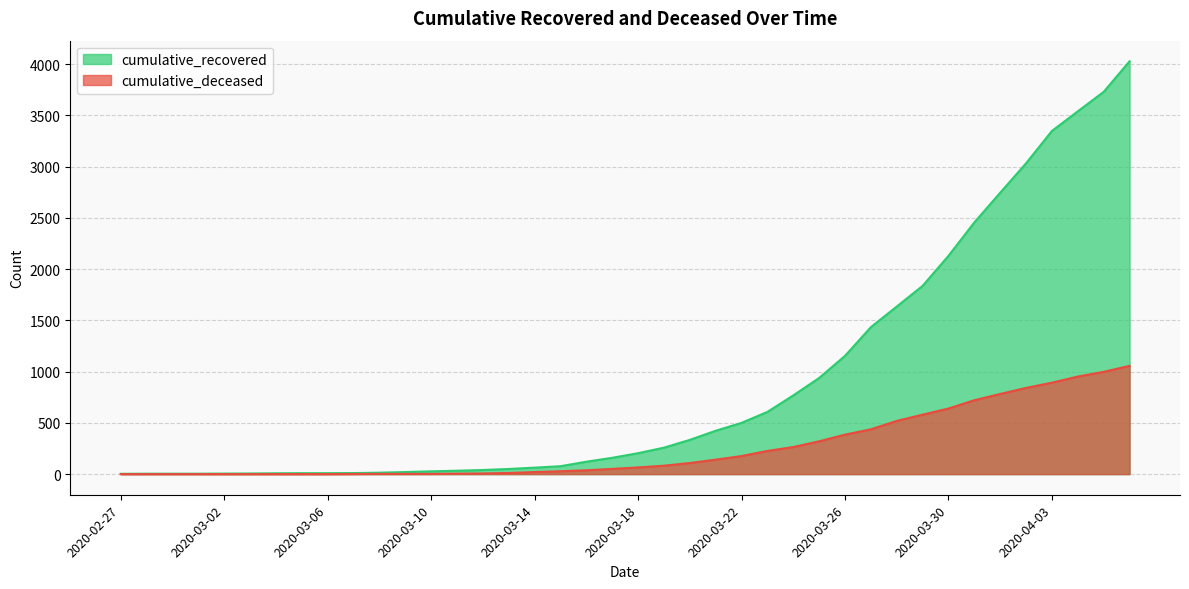

How many lines are shown in the chart?

2